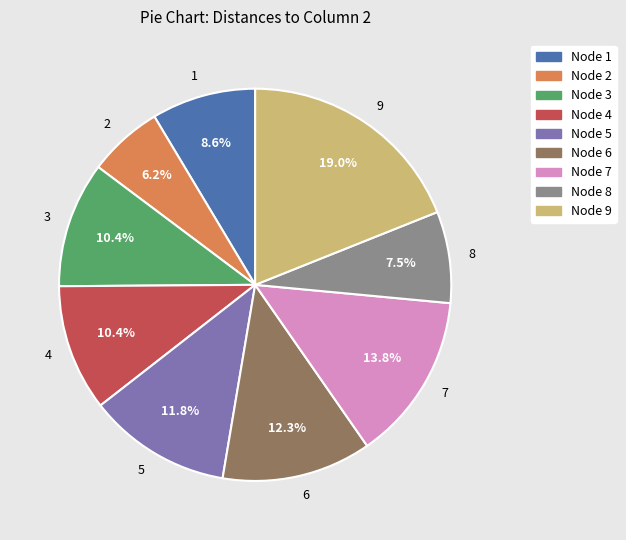

How many slices are in this pie chart?

9